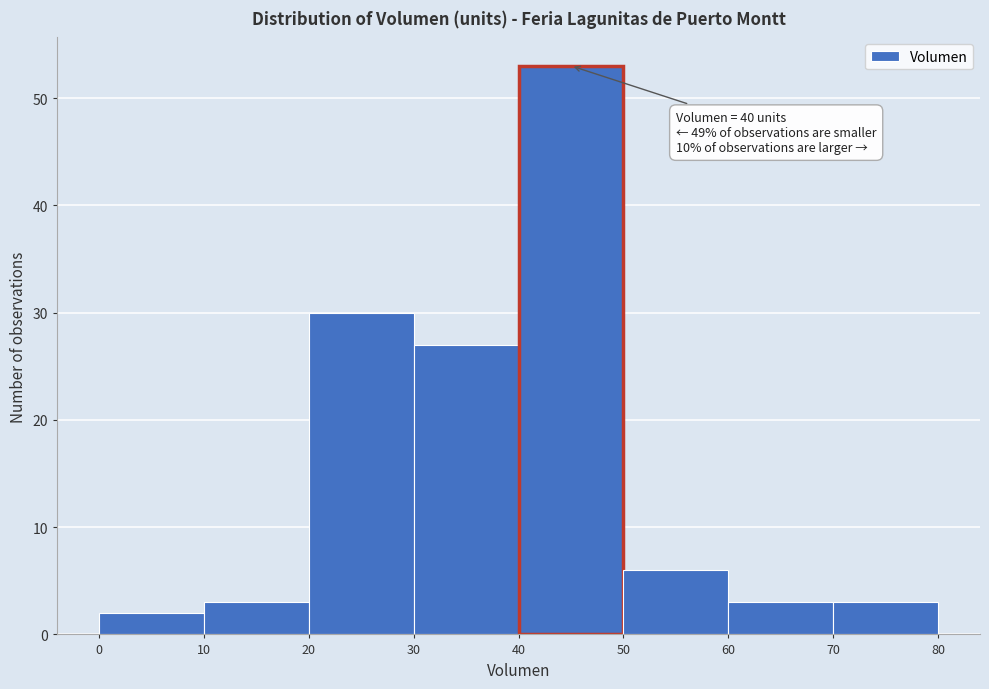

Over which range of the x-axis is the bar tallest?

40 to 50